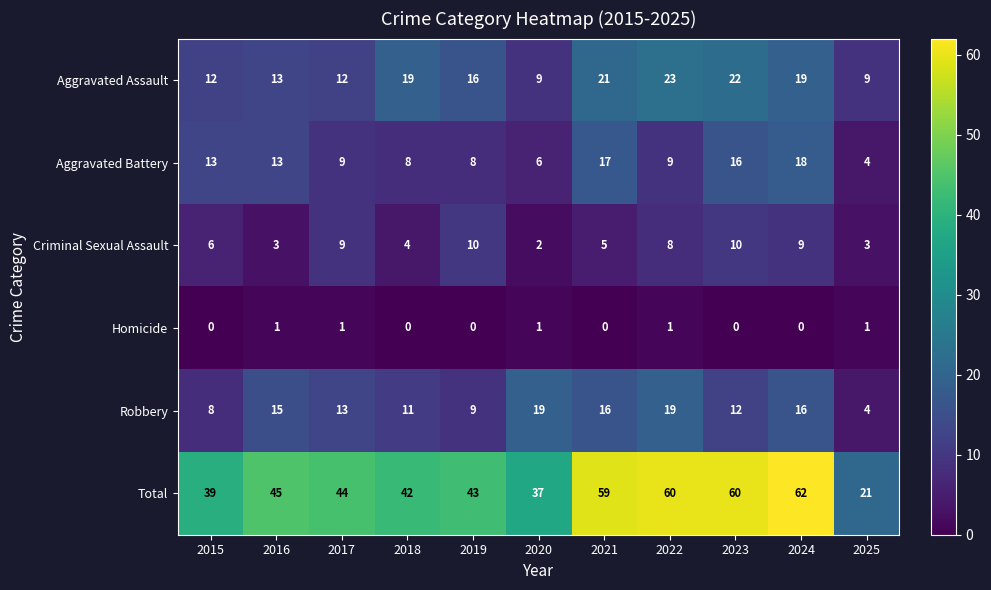

What is the spread (max minus min) of values at 2018?

42